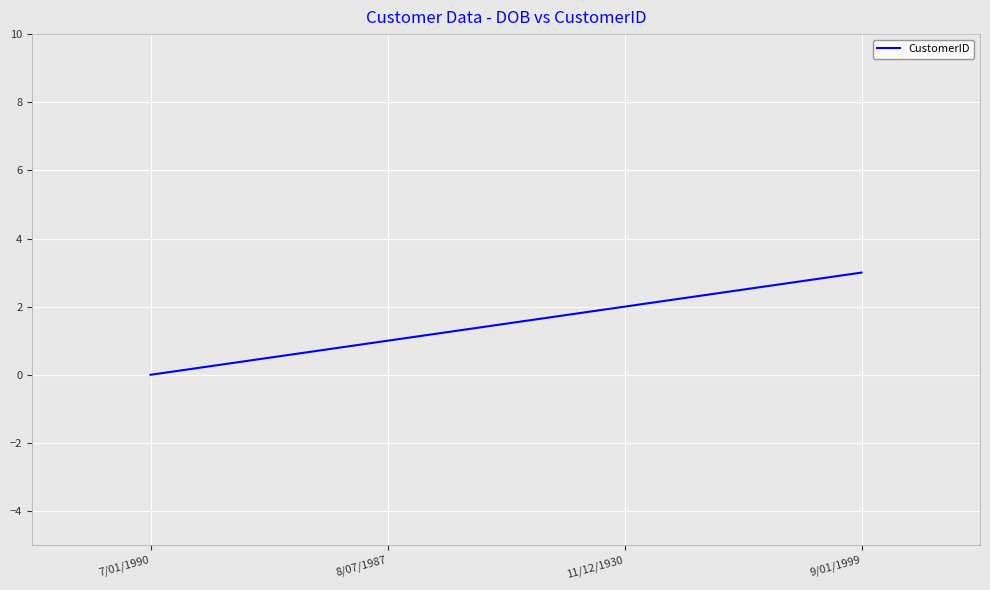

Approximately how many times larger is the value at 8/07/1987 compared to 11/12/1930?

0.5